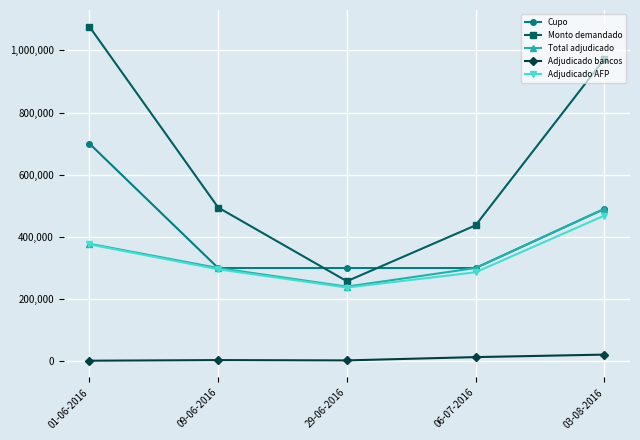

What position from the right is 03-08-2016?

1